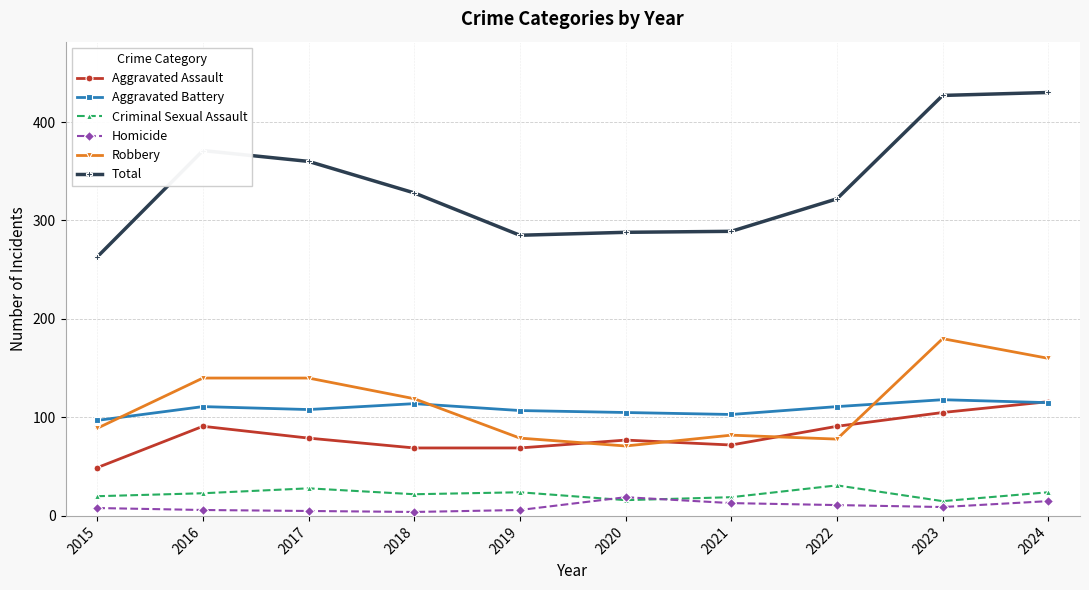

At which label does Aggravated Assault reach its minimum?

2015